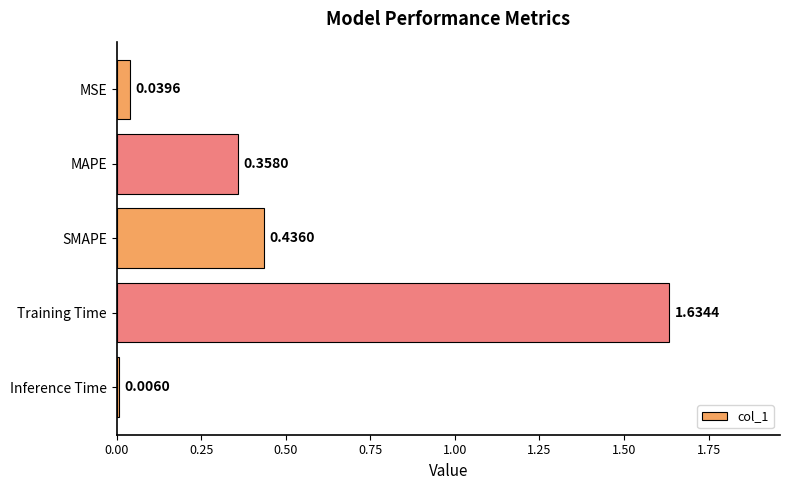

Where is the data nearest to the value 0?

Inference Time